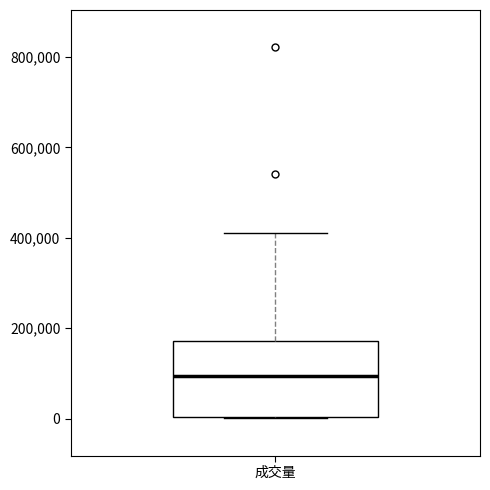

Read this box plot against the y-axis: the position of the median line, the range covered by the box, and the ends of both whiskers. The values are not printed on the chart, so give them approximately, as read against the axis.

median 100000, box 0 to 180000, whiskers 0 to 420000